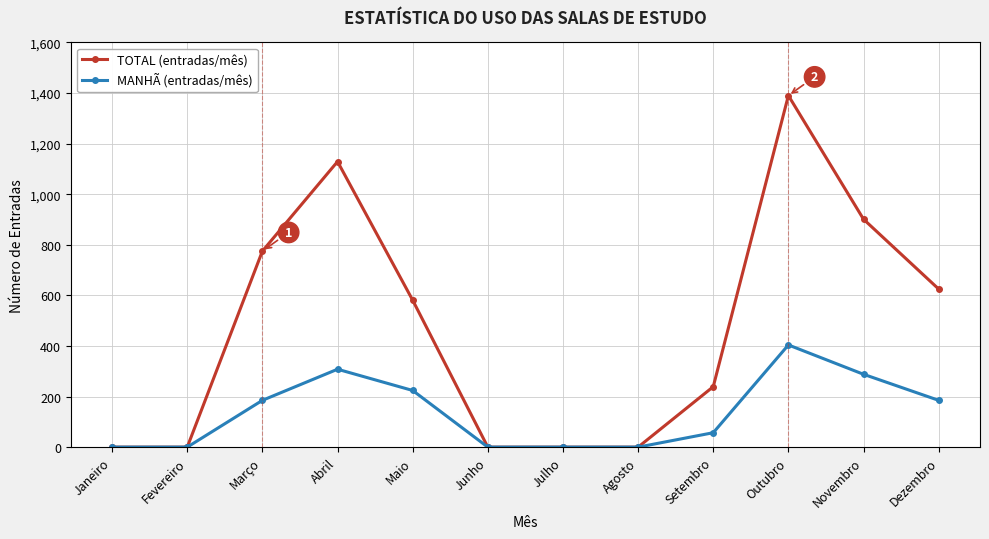

What is the spread (max minus min) of values at Setembro?

182